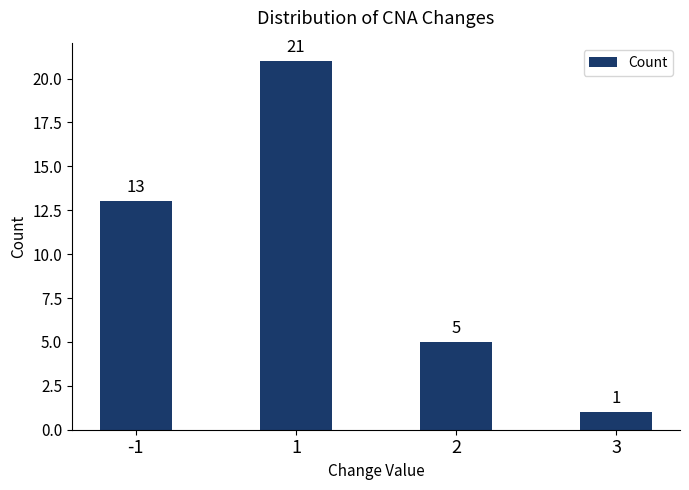

The value at 2 is 5. True or false?

True